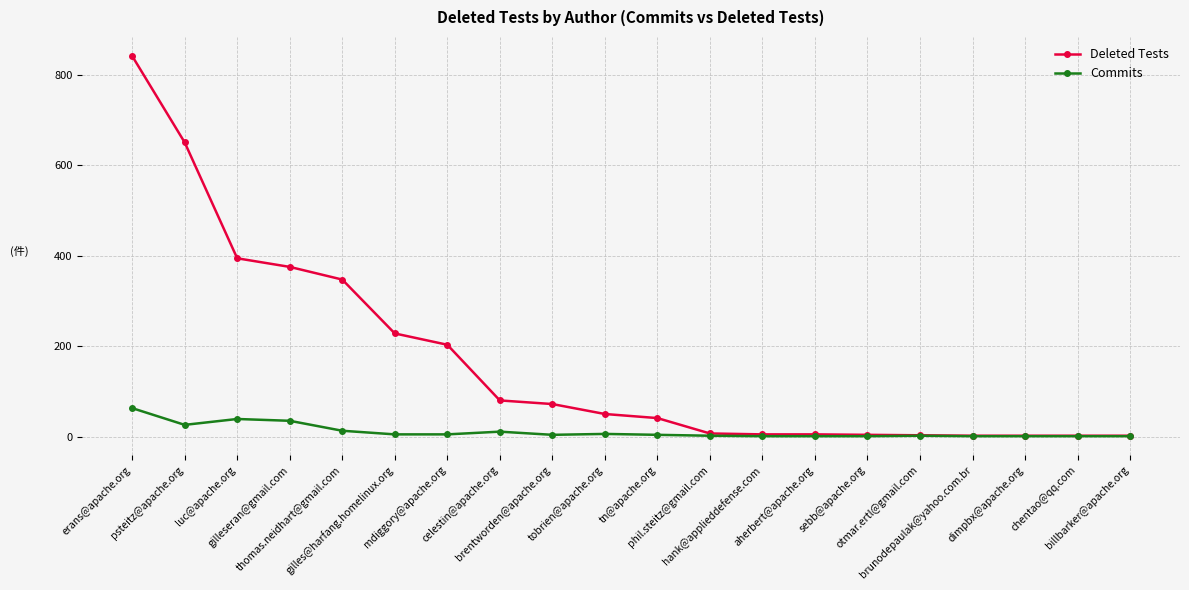

Which series has the largest range (max minus min)?

Deleted Tests